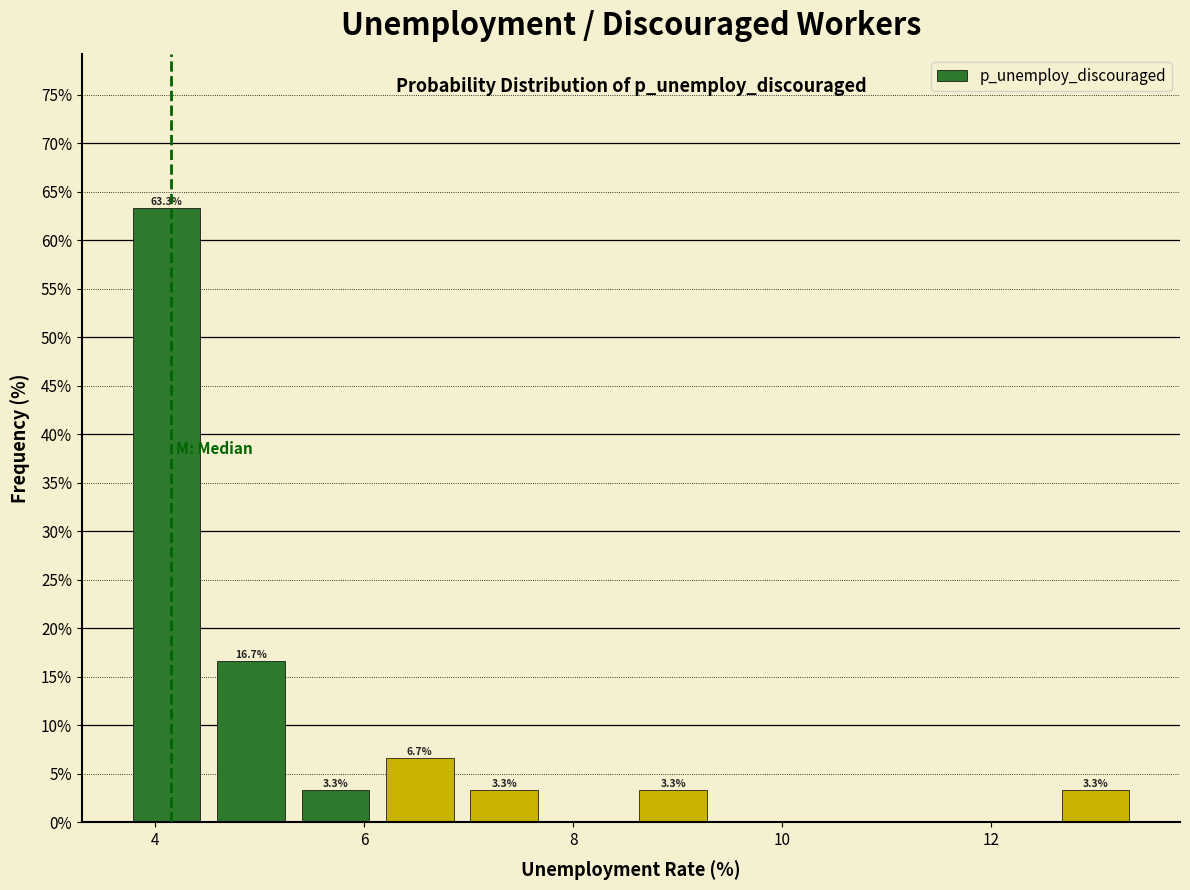

Which range on the x-axis has the tallest bar?

3.8 to 4.6